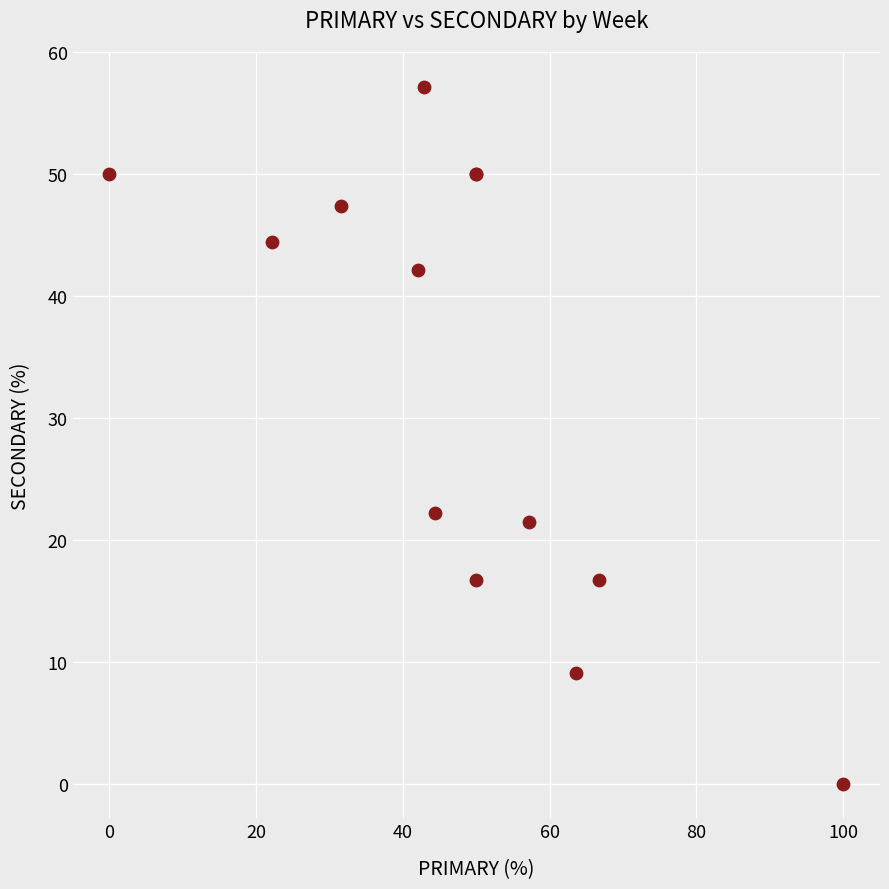

What Y value in the scatter plot is closest to 28?

22.2